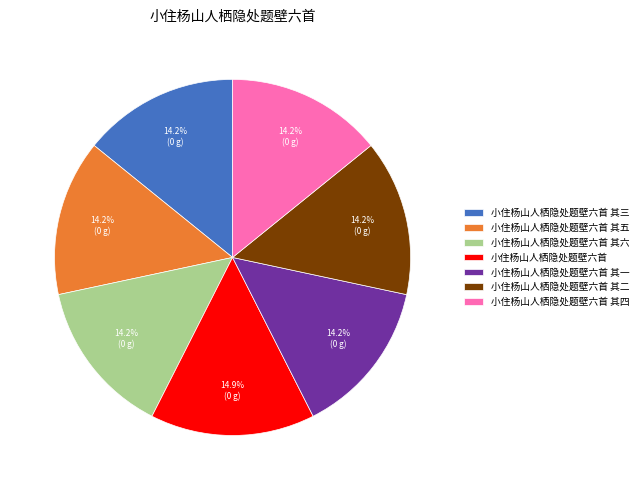

Count the number of slices in the pie.

7